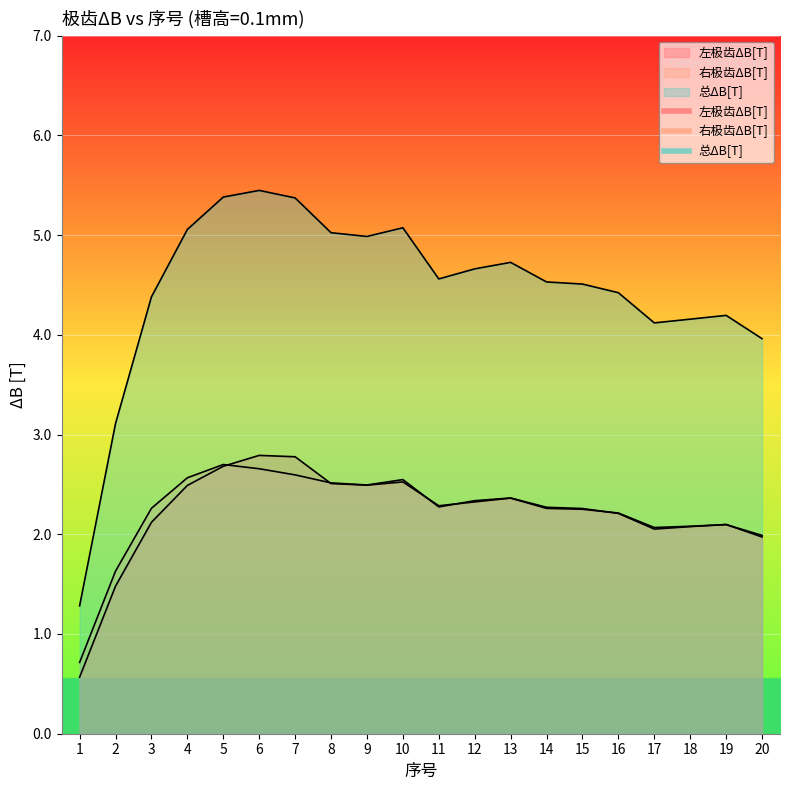

How many data points in 左极齿ΔB[T] are less than 2?

3